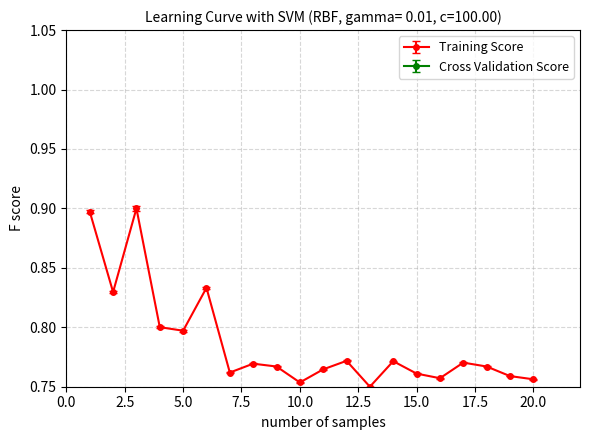

Which series has the widest spread of values?

Training Score